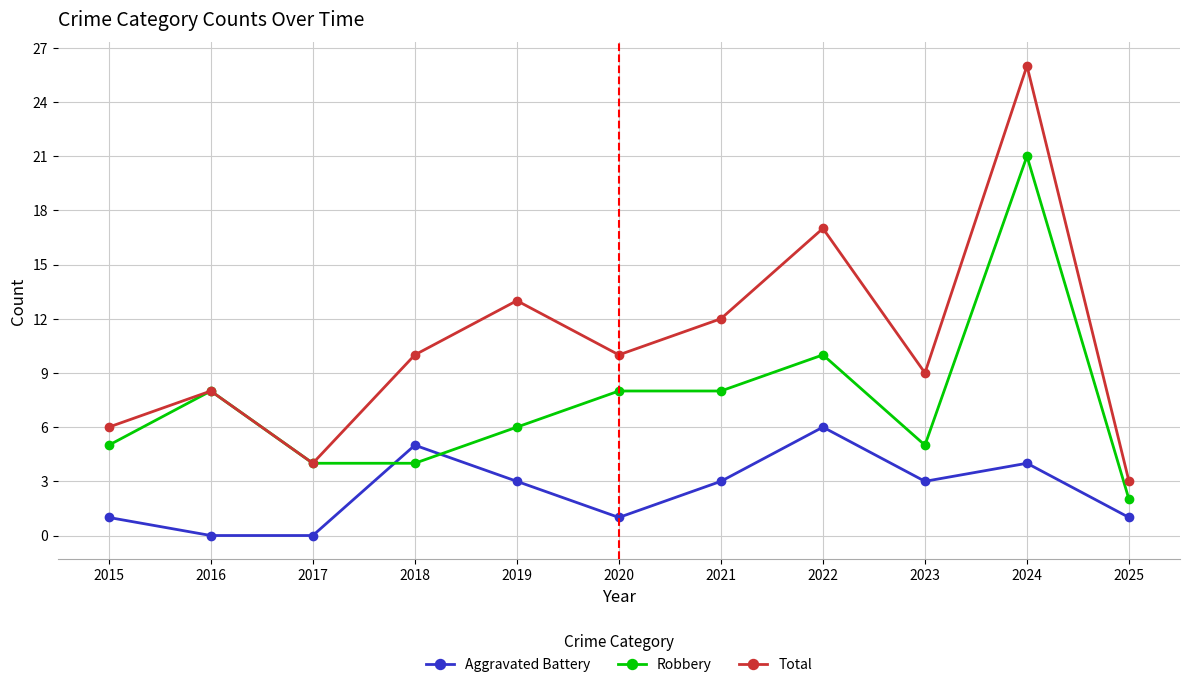

Rank the series by their average value, from lowest to highest.

Aggravated Battery, Robbery, Total